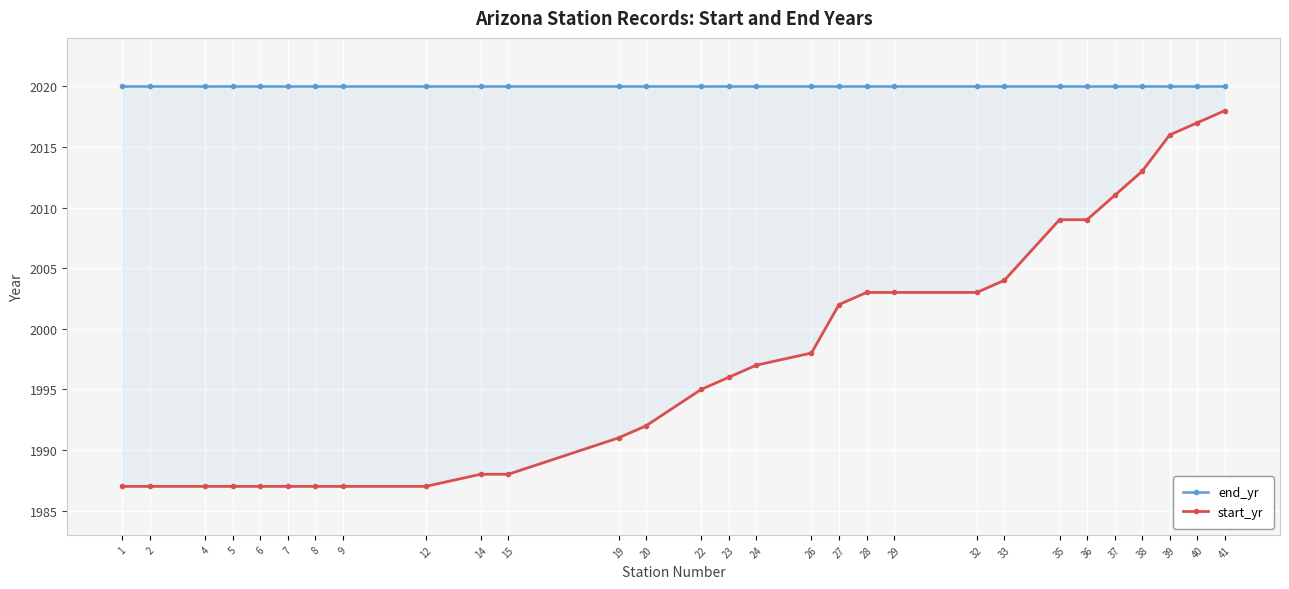

What is the total value across all series at 1?

4007